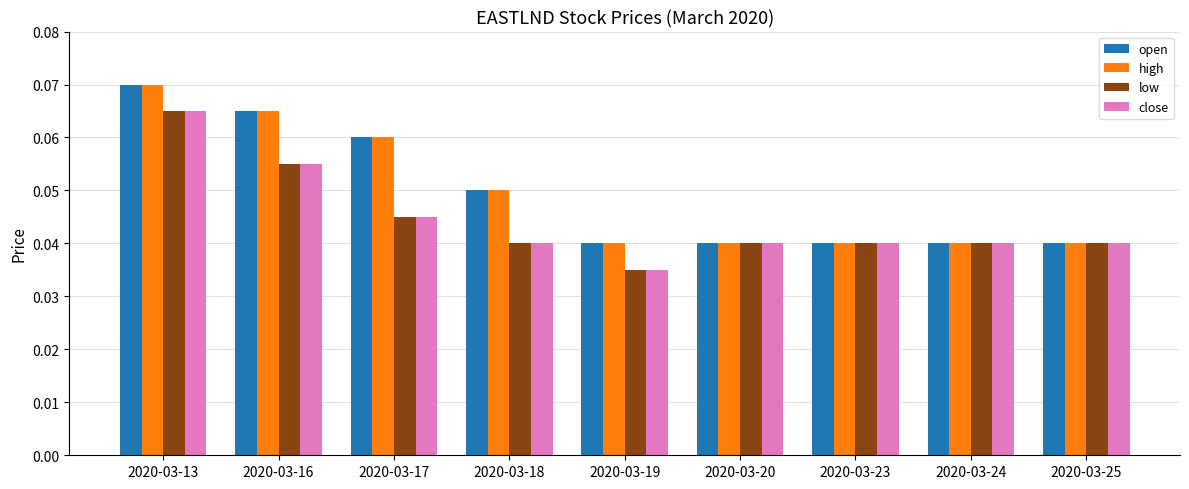

Count the number of data series in this chart.

4